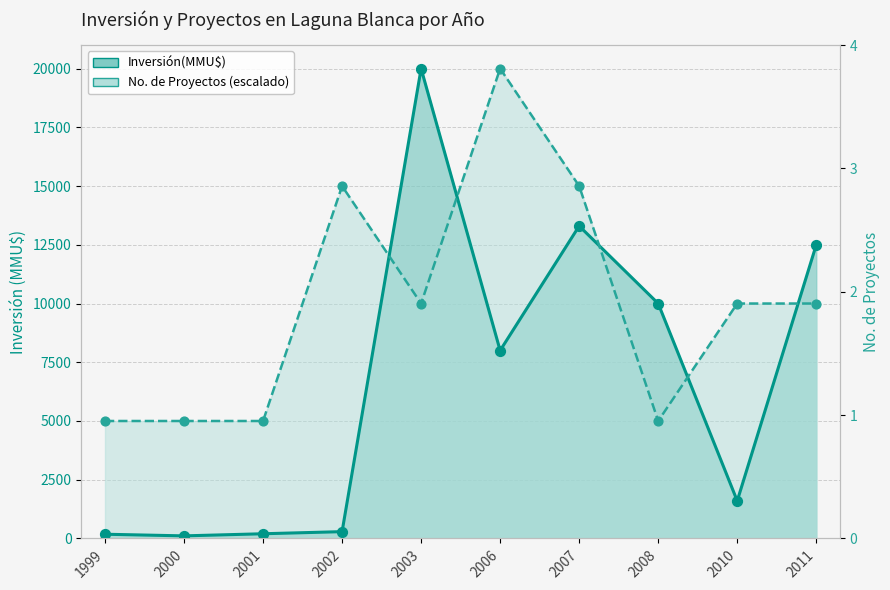

At which category is the sum across all series the highest?

2003